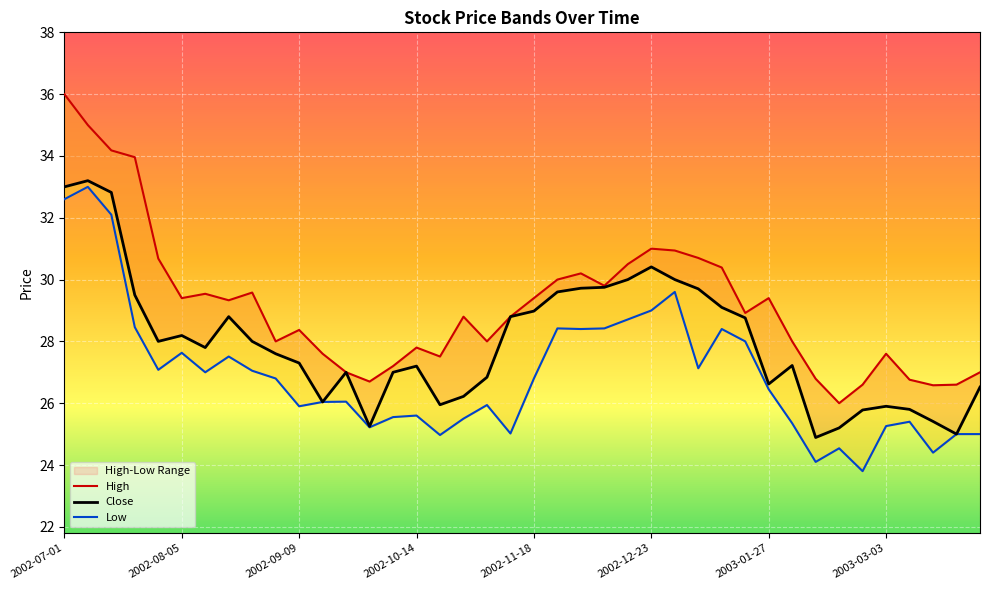

What is the label of the 9th point from the left?

2002-08-26